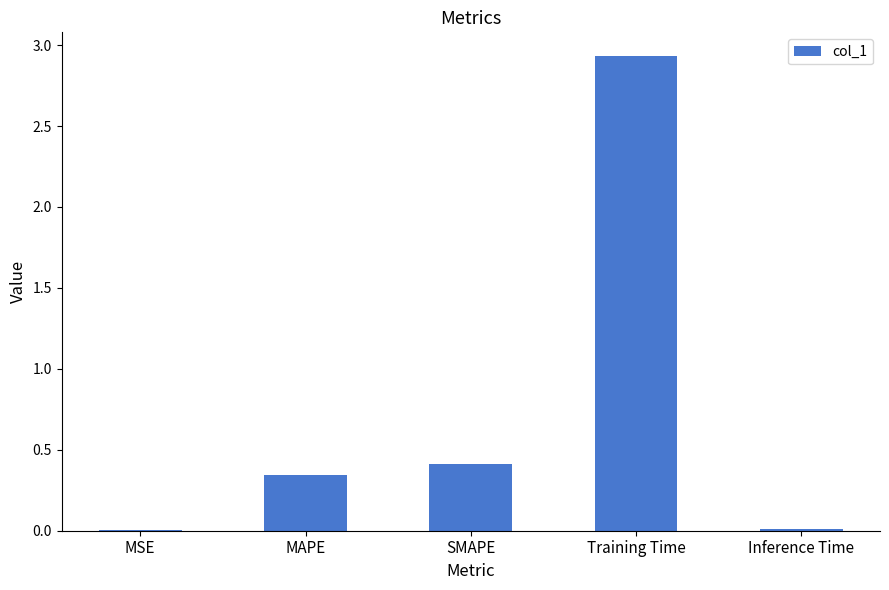

Are the bars horizontal?

No